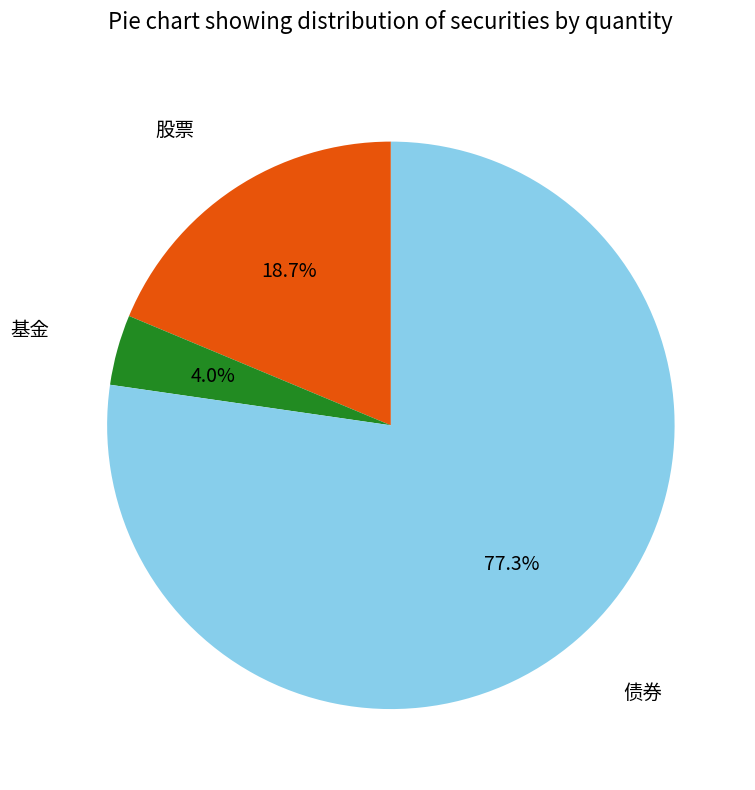

Is it true that 基金 is 9% of the pie?

False